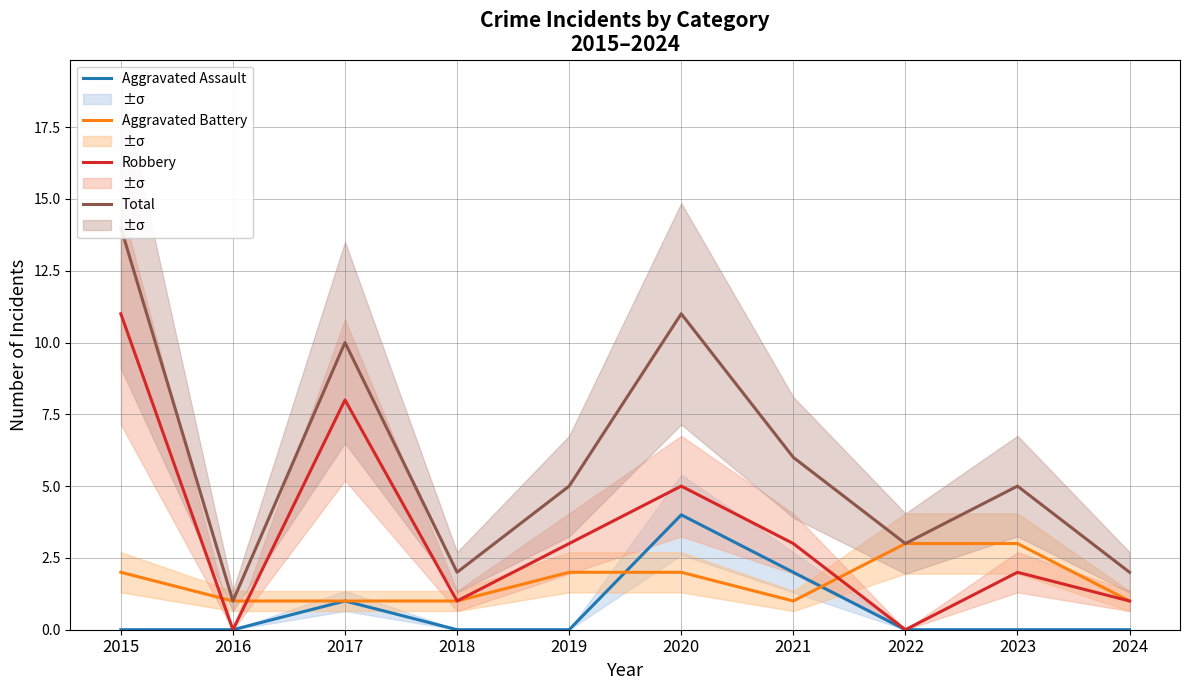

Count the Aggravated Assault values in the range 0 to 1.

8